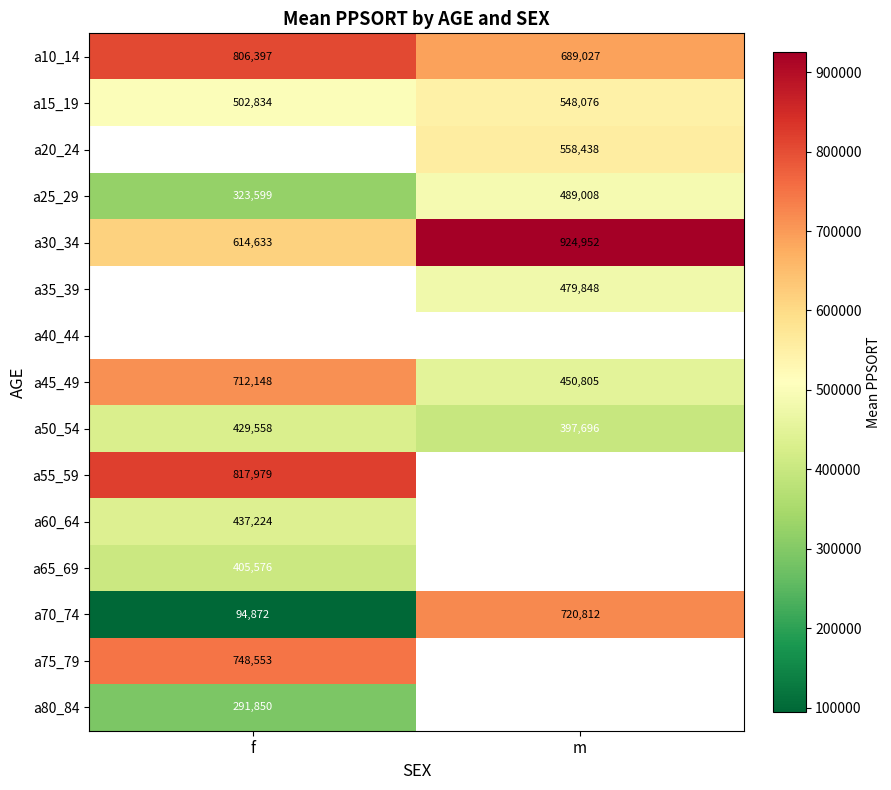

True or false: a30_34 has a value of 449292 at m.

False